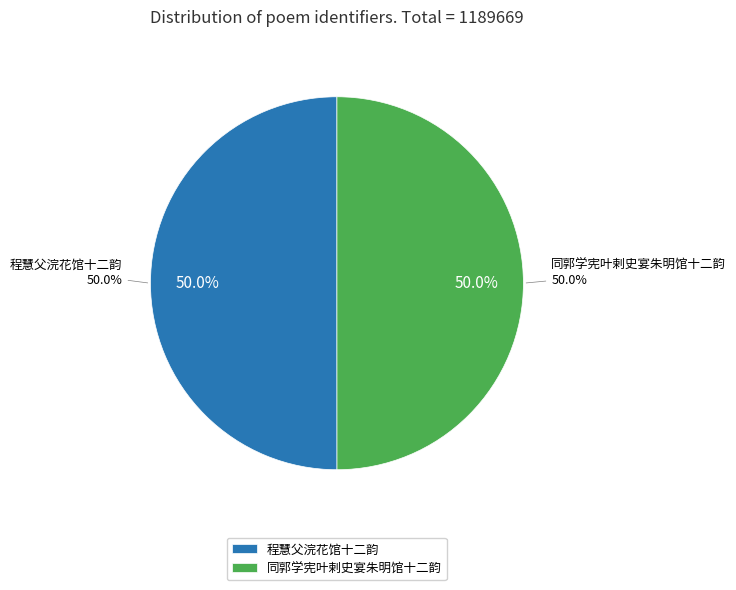

Which has a higher value, 程慧父浣花馆十二韵 or 同郭学宪叶剌史宴朱明馆十二韵?

程慧父浣花馆十二韵